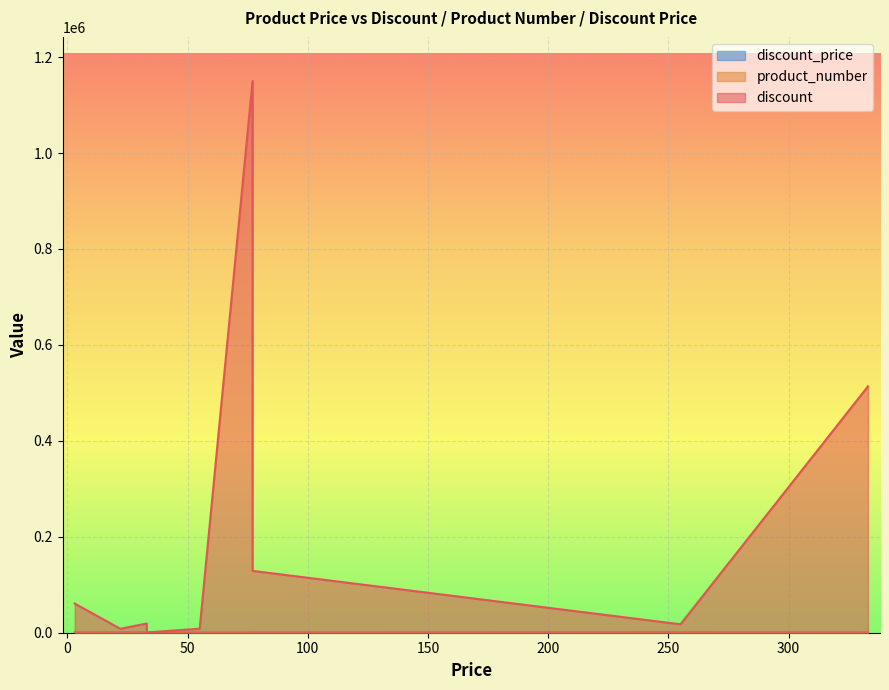

Rank the series by their maximum value, from highest to lowest.

discount, discount_price, product_number